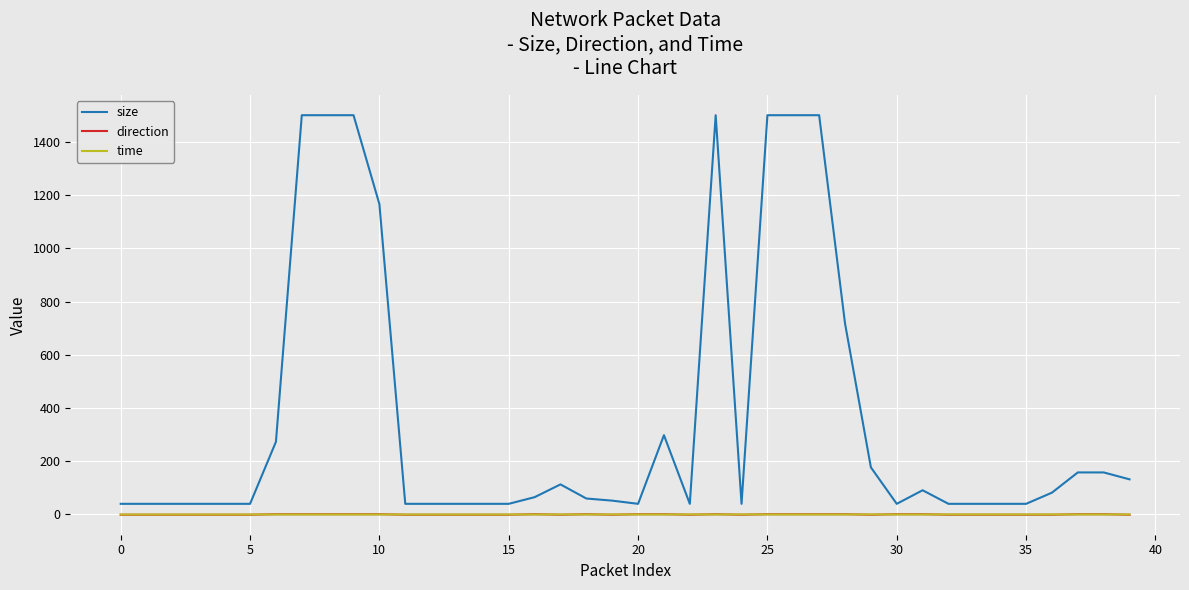

Which series has the widest spread of values?

size